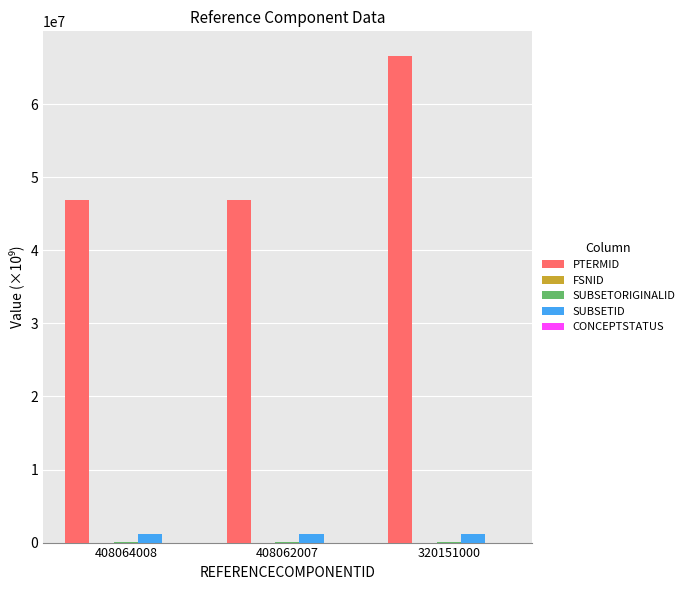

Which series has the largest total across all categories?

PTERMID